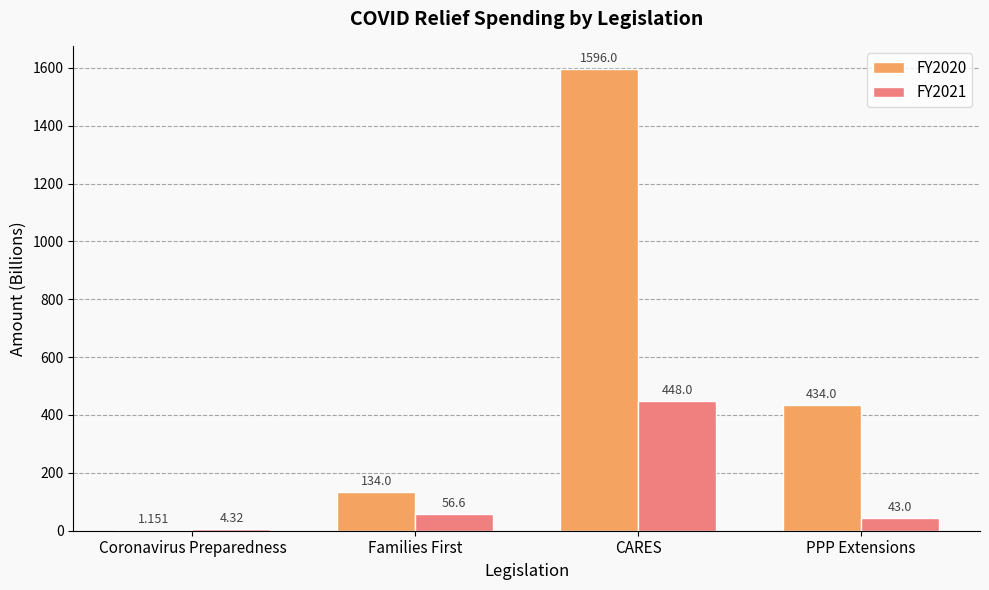

Which series has the largest range (max minus min)?

FY2020